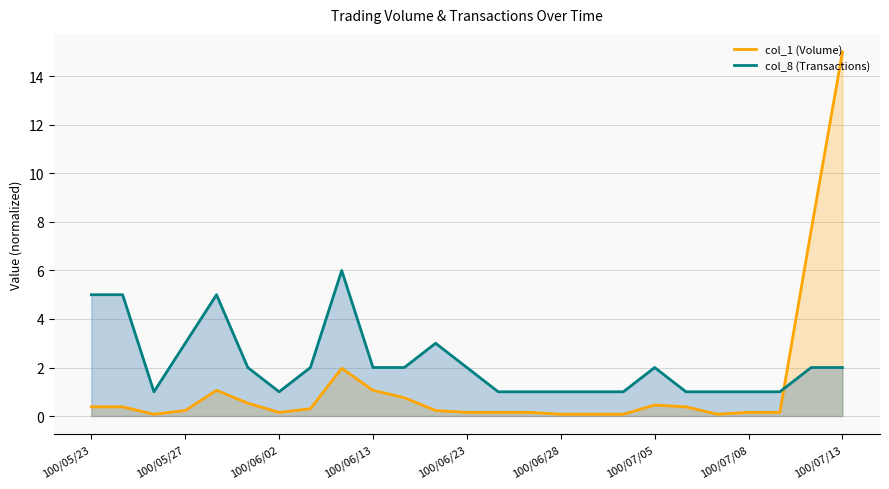

What is the approximate value of col_8 (Transactions) at 19?

1.0